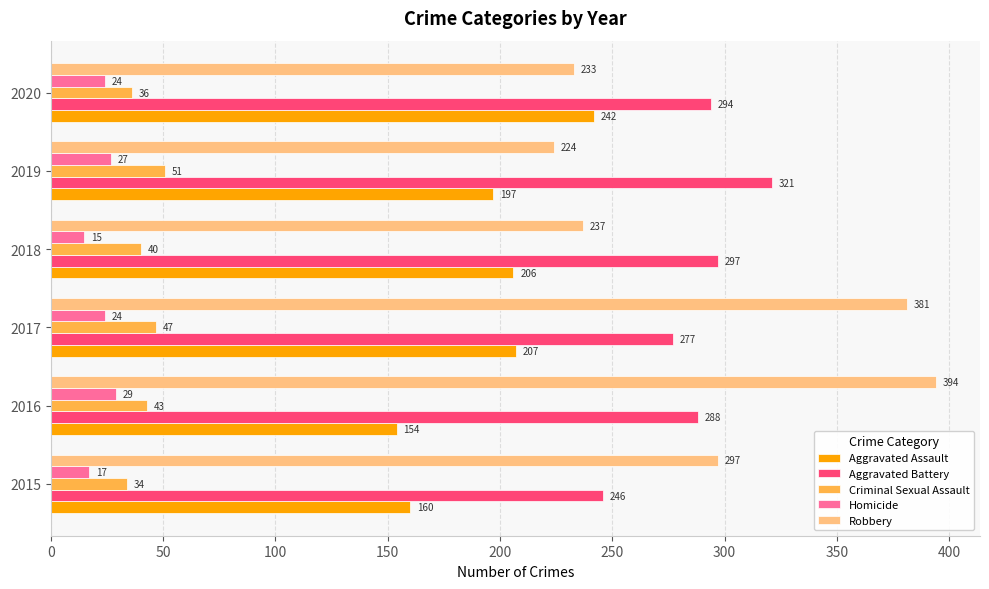

What is the sum of all Aggravated Assault values?

1166